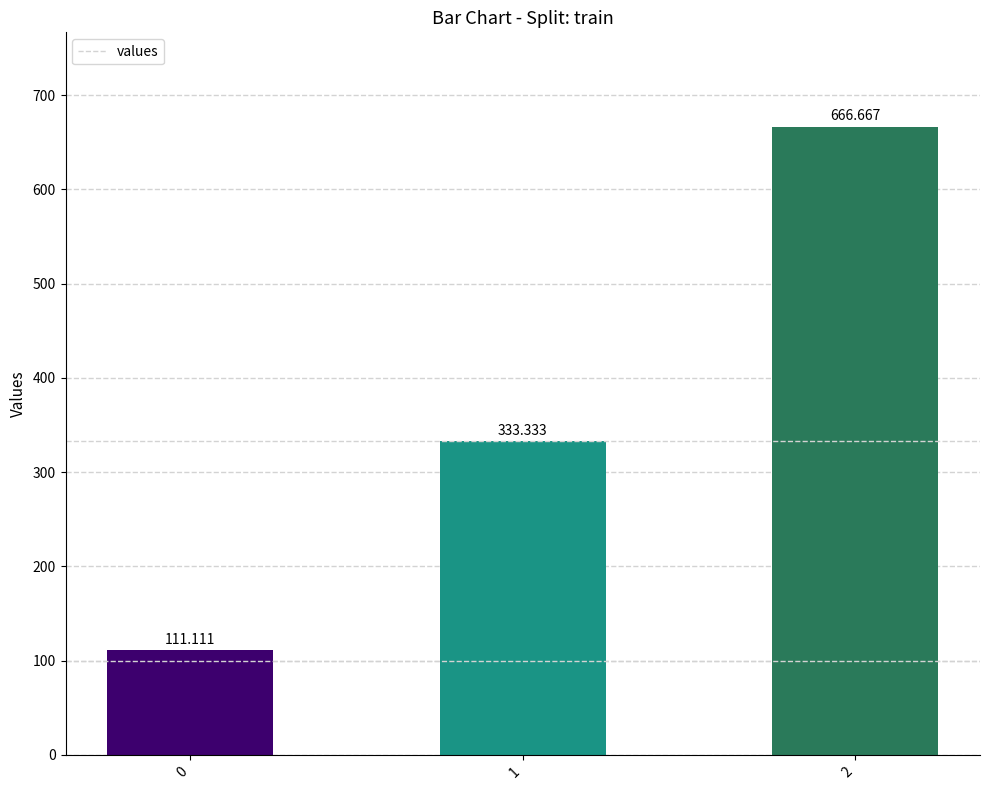

What is the change in value from 1 to 2?

+333.3